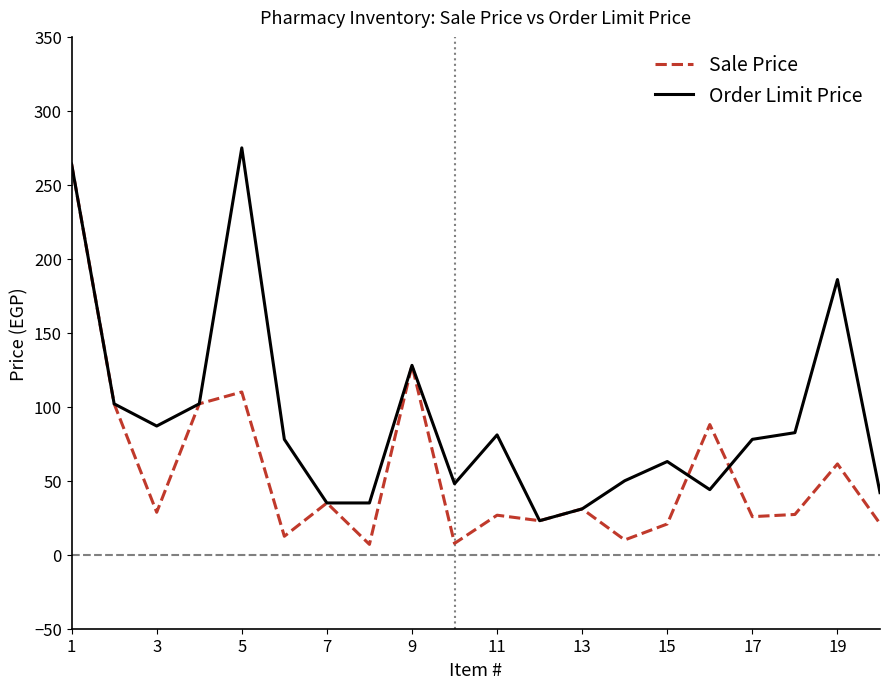

True or false: Order Limit Price has more than 0 points higher than both neighbors.

True